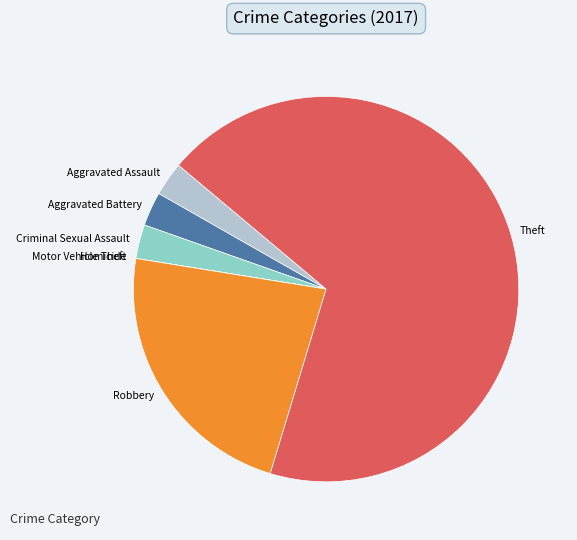

Which slice is the largest?

Theft